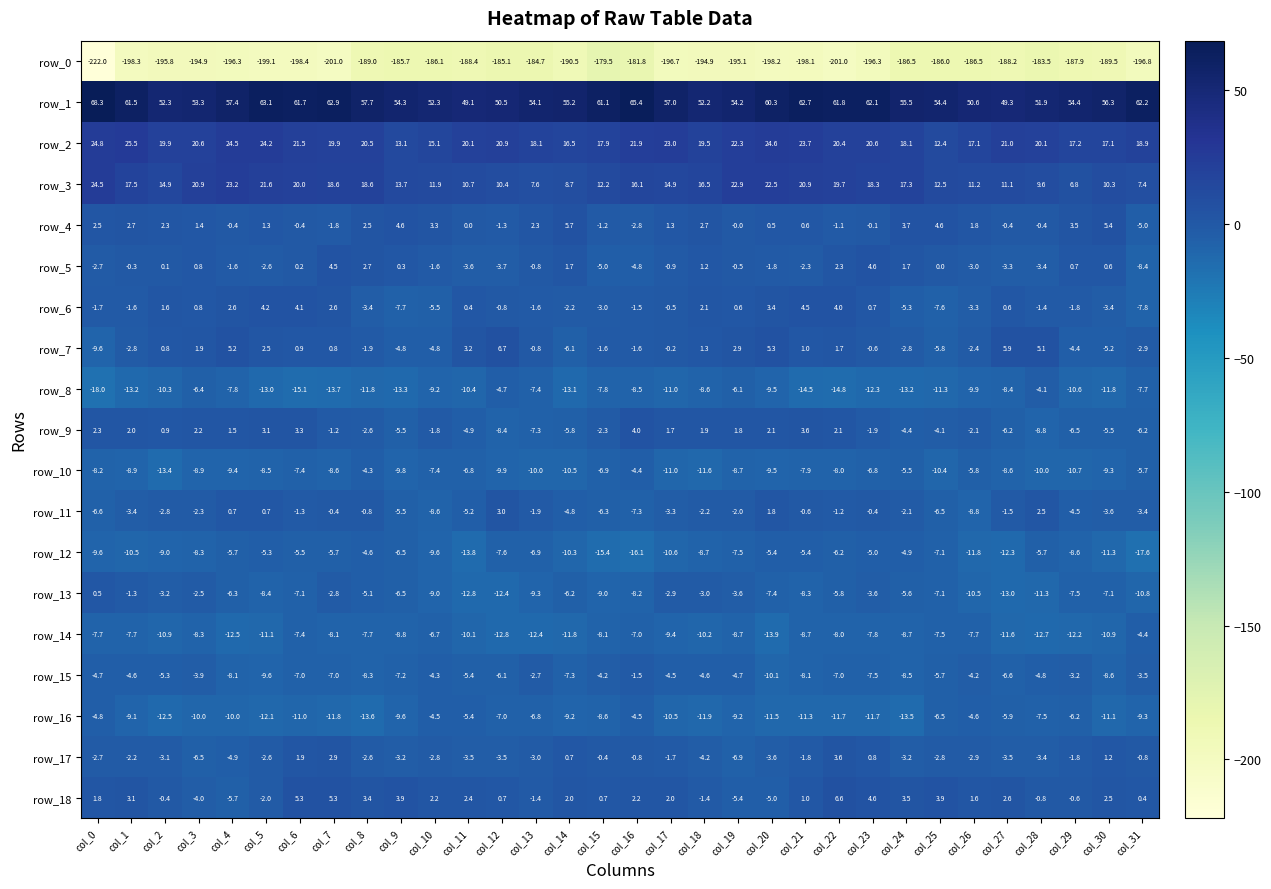

Which series has the largest range (max minus min)?

row_0